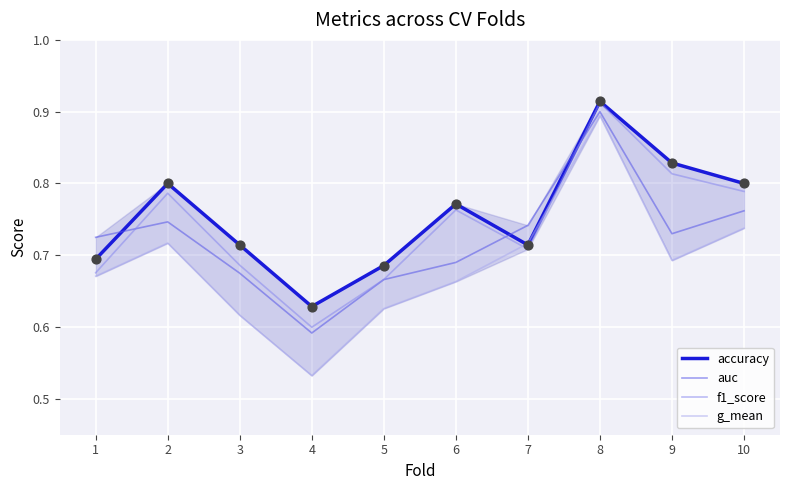

Which series has the largest total across all categories?

accuracy